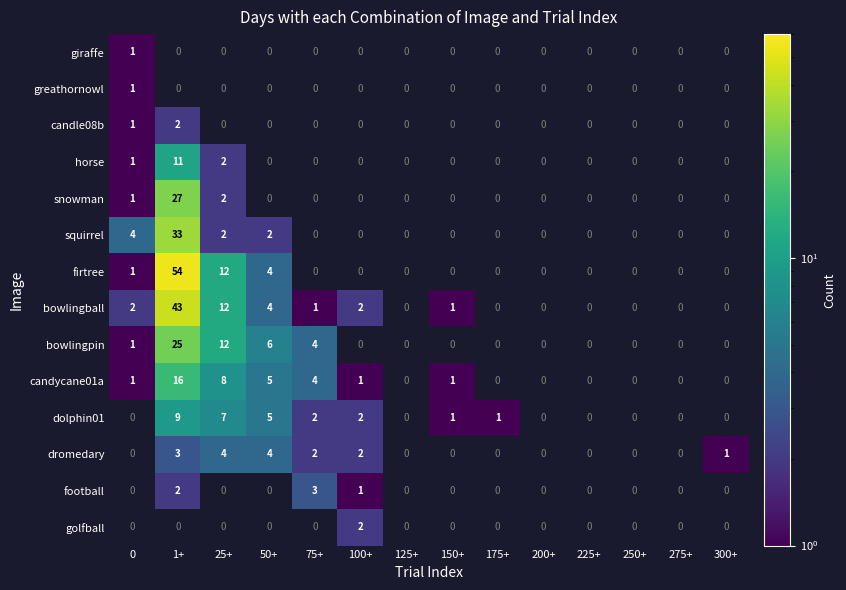

Is the value of dolphin01 at 175+ greater than the value of horse at 25+?

No